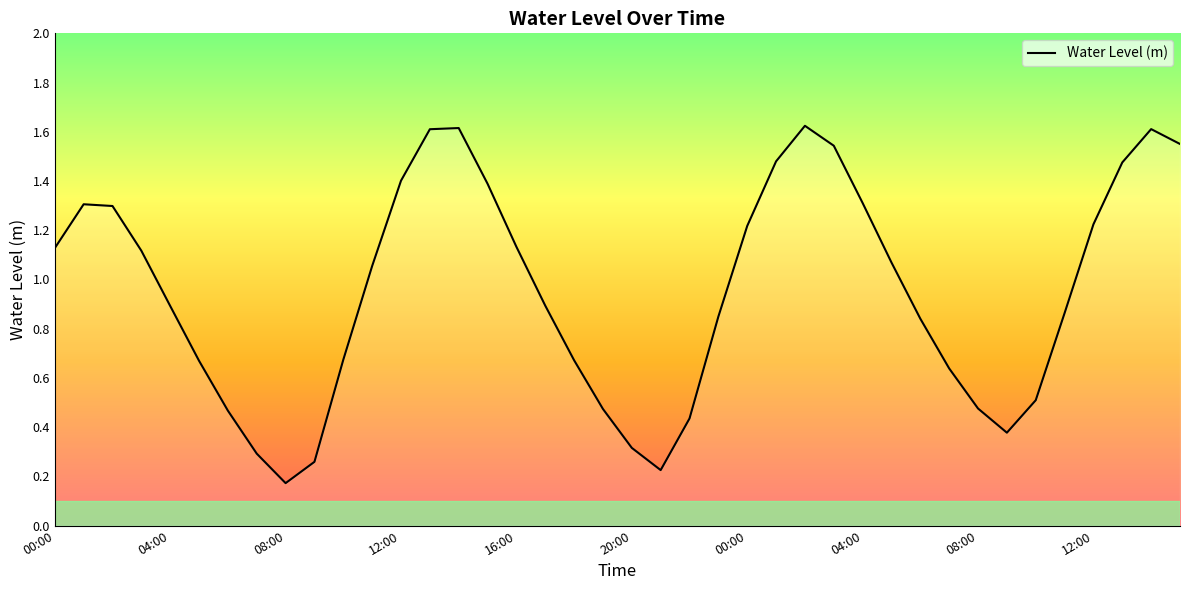

What is the difference between the second highest and minimum values?

1.4